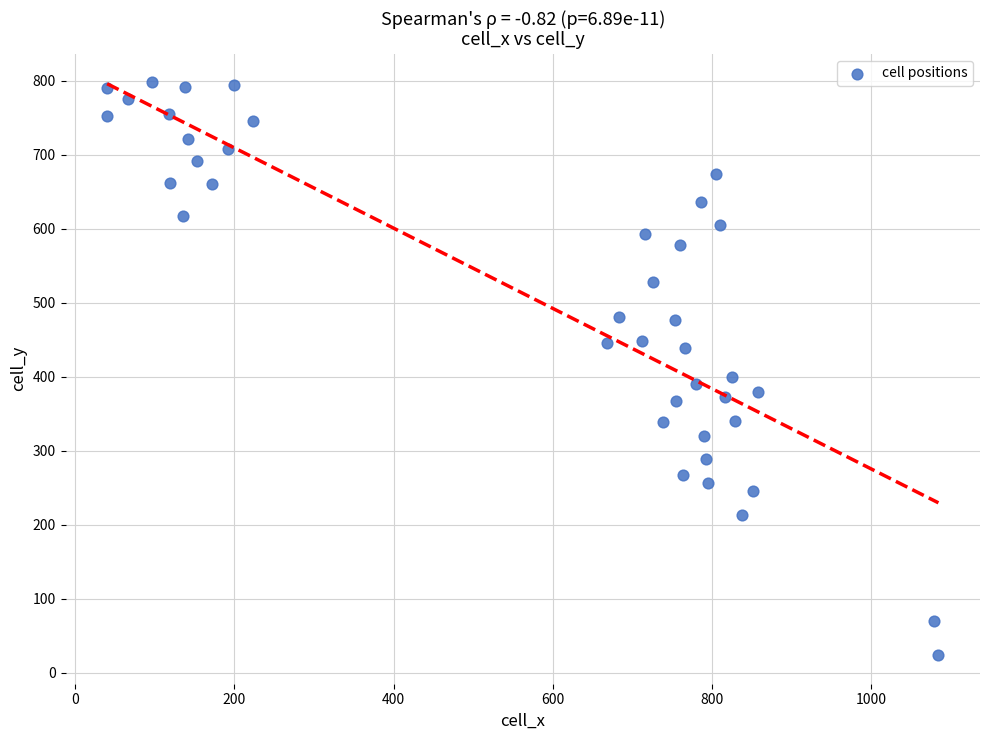

What Y value in the scatter plot is closest to 410?

399.6